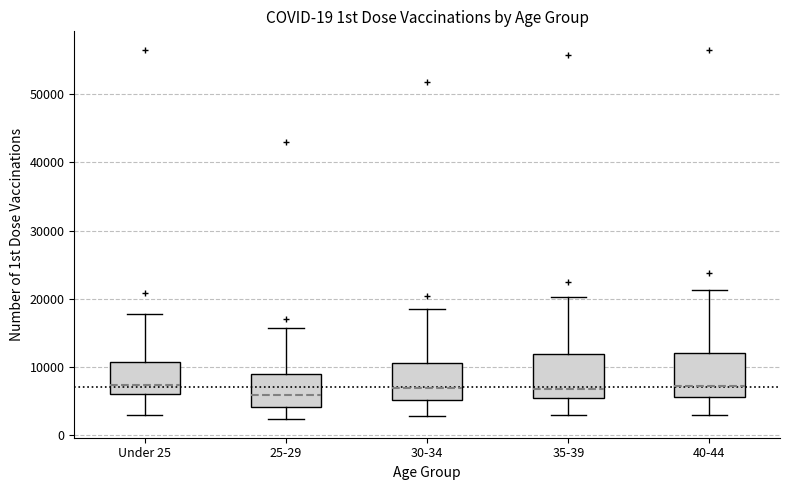

Reading left to right, transcribe this box plot: for each box, give where its median line is, the range the box spans, and where its two whiskers end, as read against the y-axis. The values are not printed on the chart, so give them approximately, as read against the axis.

Under 25: median 7000, box 6000 to 11000, whiskers 3000 to 18000
25-29: median 6000, box 4000 to 9000, whiskers 2000 to 16000
30-34: median 7000, box 5000 to 11000, whiskers 3000 to 19000
35-39: median 7000, box 5000 to 12000, whiskers 3000 to 20000
40-44: median 7000, box 6000 to 12000, whiskers 3000 to 21000